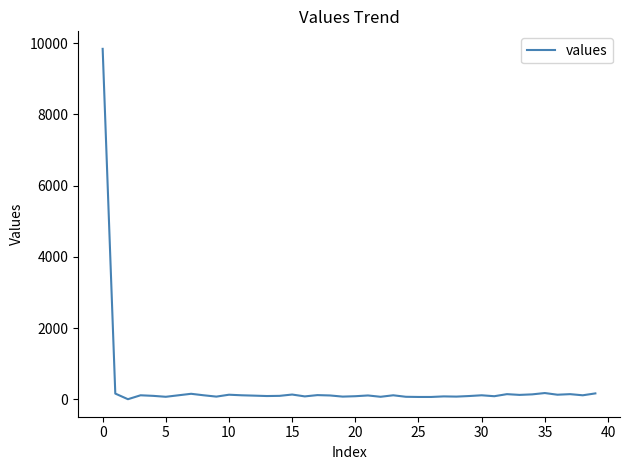

What is the maximum value shown in the chart?

9841